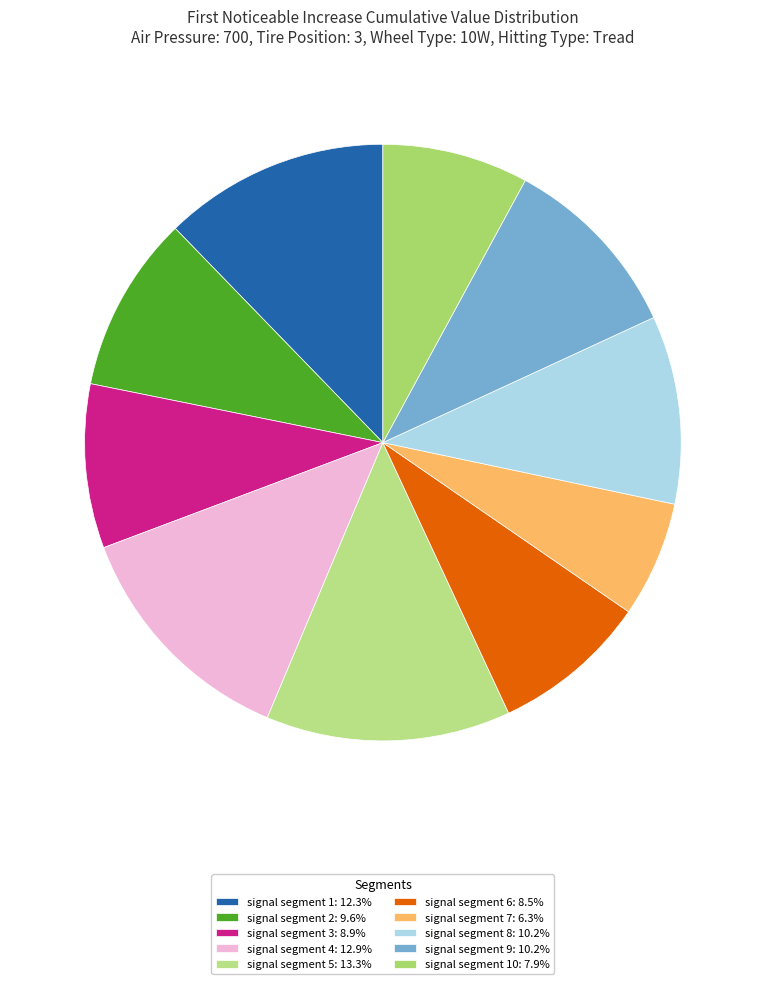

Count the number of slices in the pie.

10